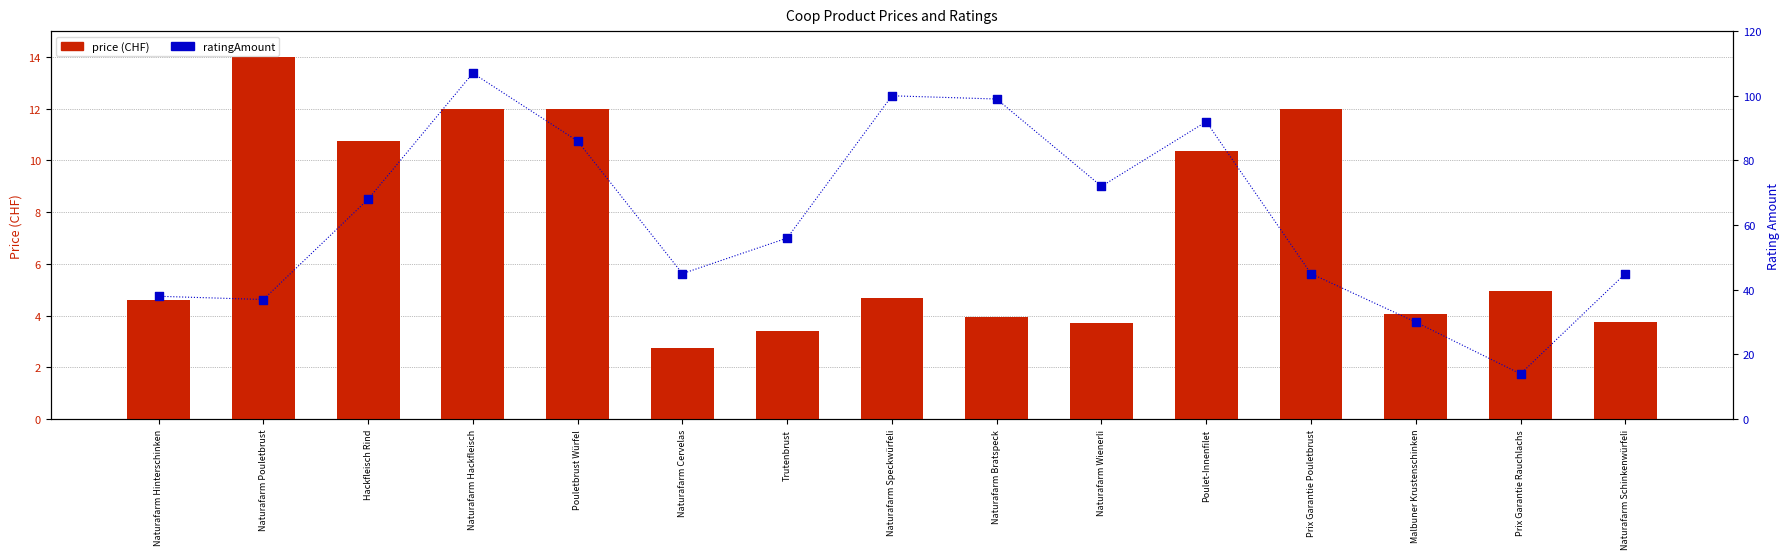

Which series contains the highest Y value?

ratingAmount